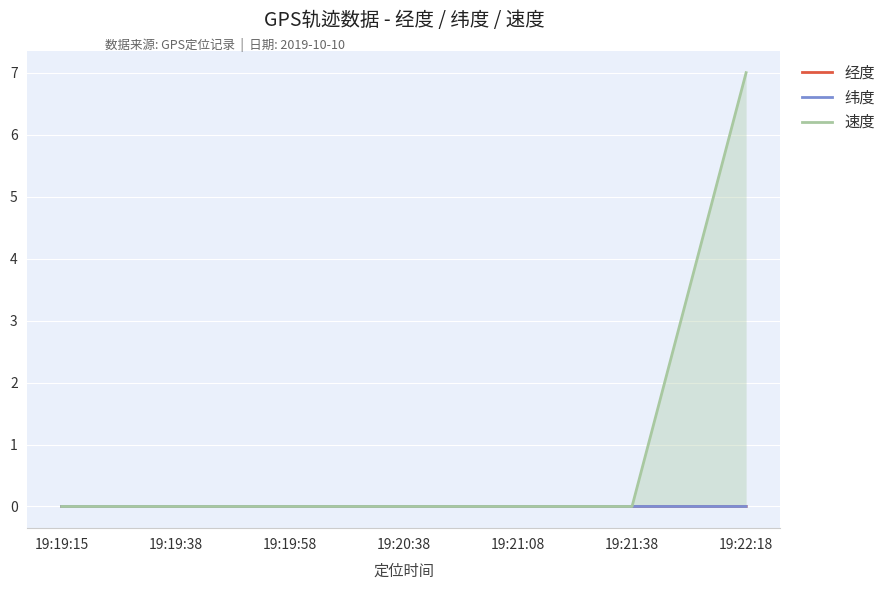

Which series has the largest total across all categories?

速度